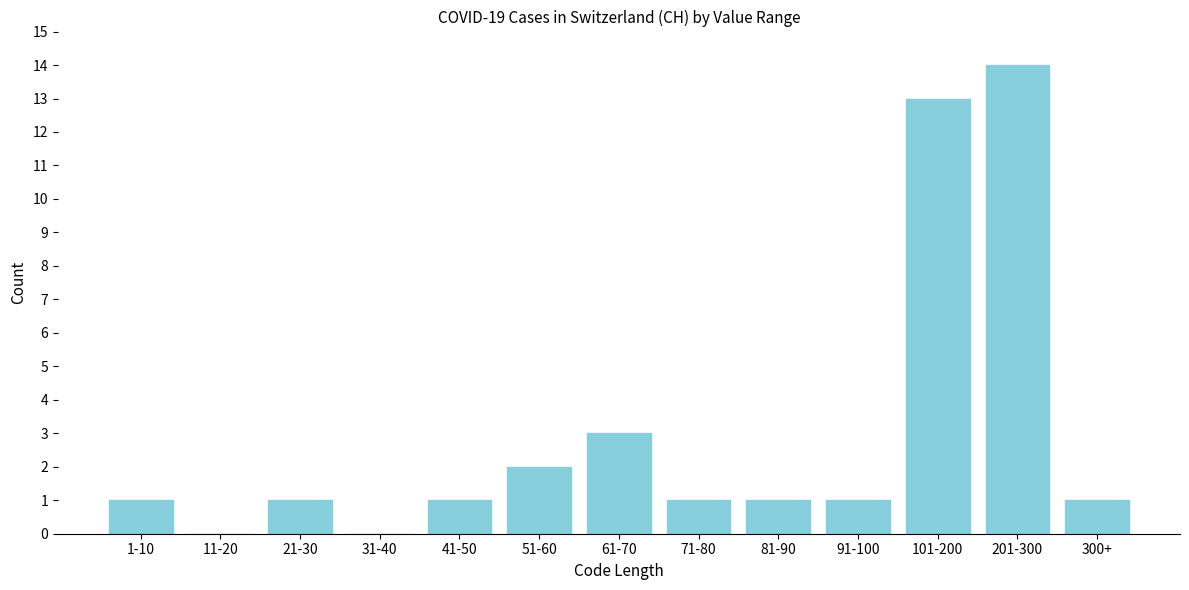

Reading right to left, extract all data points from this chart.

300+=1	201-300=14	101-200=13	91-100=1	81-90=1	71-80=1	61-70=3	51-60=2	41-50=1	31-40=0	21-30=1	11-20=0	1-10=1